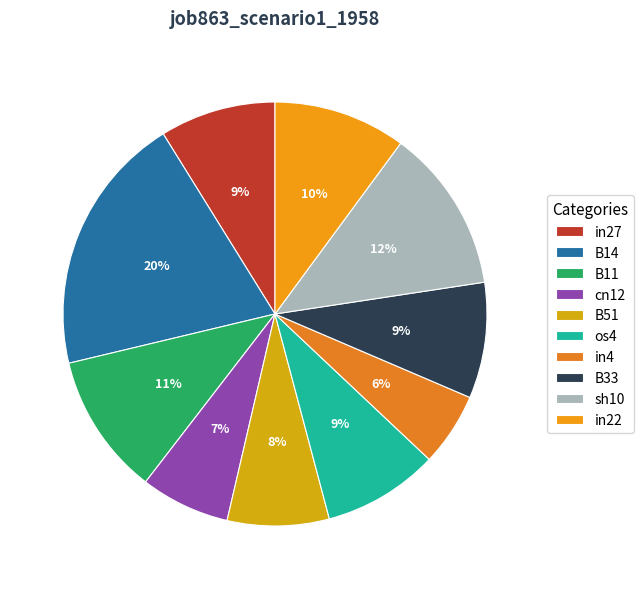

To the nearest percent, what is the combined percentage of B33 and in22?

19%